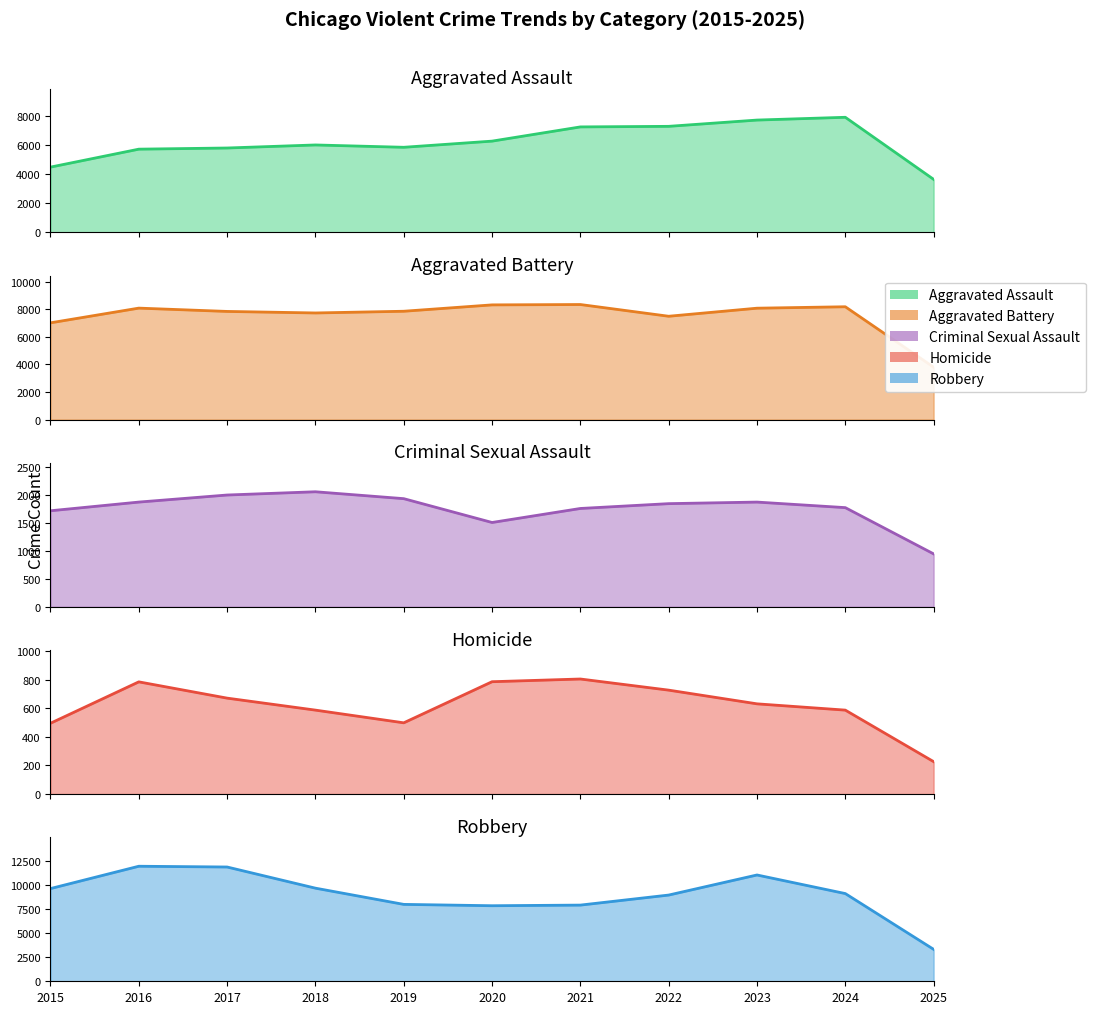

Reading right to left, transcribe all the data shown in this chart.

Aggravated Assault: 2025=3639	2024=7903	2023=7712	2022=7281	2021=7242	2020=6265	2019=5842	2018=6002	2017=5793	2016=5713	2015=4480
Aggravated Battery: 2025=3799	2024=8184	2023=8080	2022=7495	2021=8346	2020=8320	2019=7858	2018=7734	2017=7845	2016=8085	2015=7018
Criminal Sexual Assault: 2025=944	2024=1769	2023=1868	2022=1840	2021=1754	2020=1504	2019=1929	2018=2052	2017=1994	2016=1868	2015=1713
Homicide: 2025=227	2024=588	2023=632	2022=728	2021=806	2020=787	2019=499	2018=588	2017=672	2016=786	2015=496
Robbery: 2025=3321	2024=9119	2023=11052	2022=8964	2021=7920	2020=7855	2019=7995	2018=9681	2017=11881	2016=11960	2015=9638